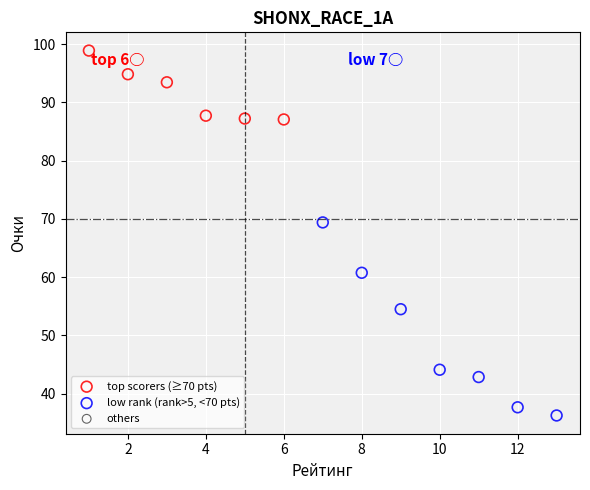

Which series reaches the maximum Y coordinate?

top scorers (≥70 pts)